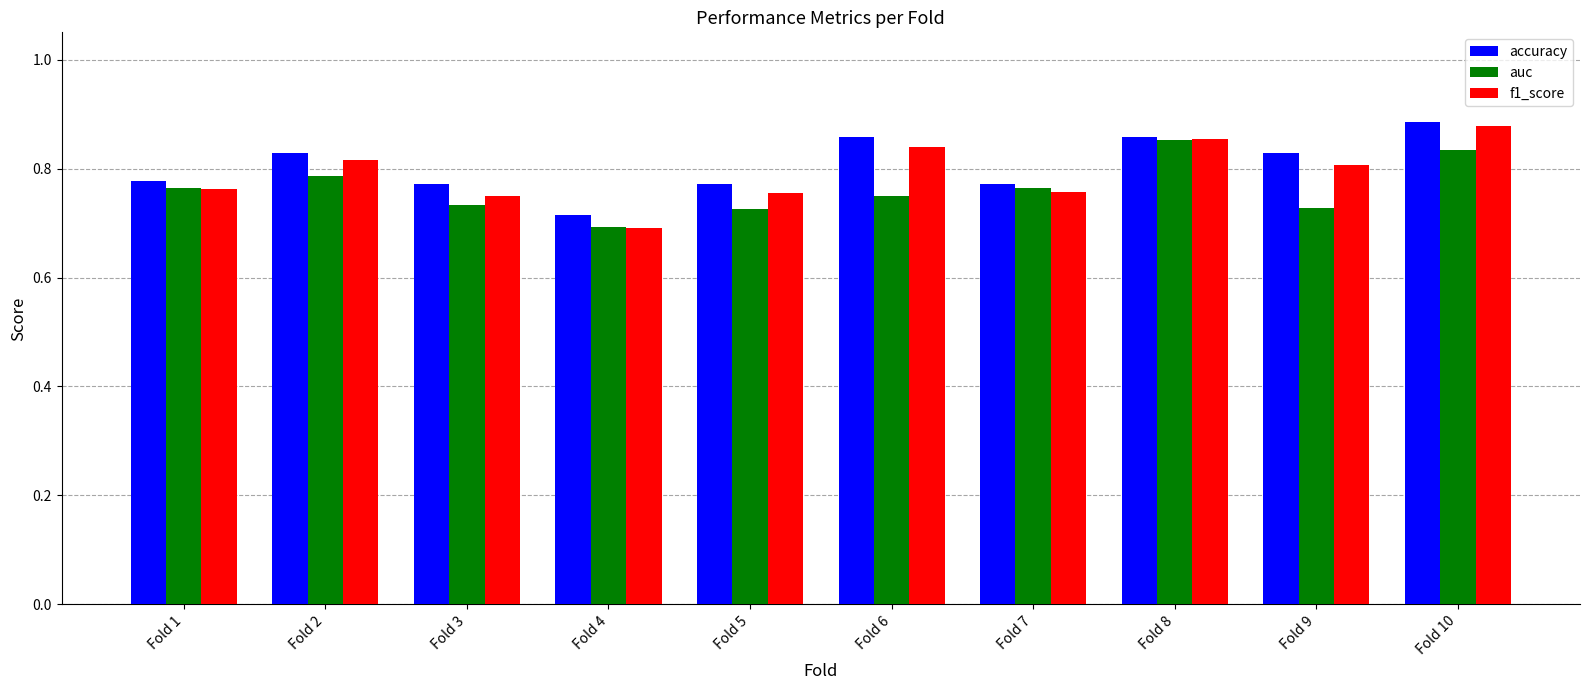

Which category has the highest value in the auc series?

Fold 8